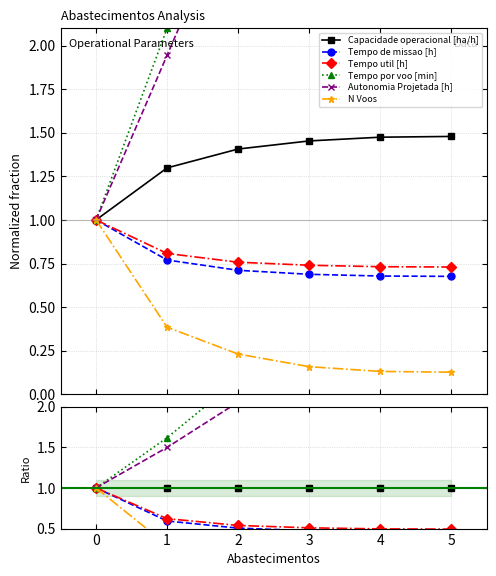

True or false: Autonomia Projetada [h] and Tempo de missao [h] cross at least once.

False